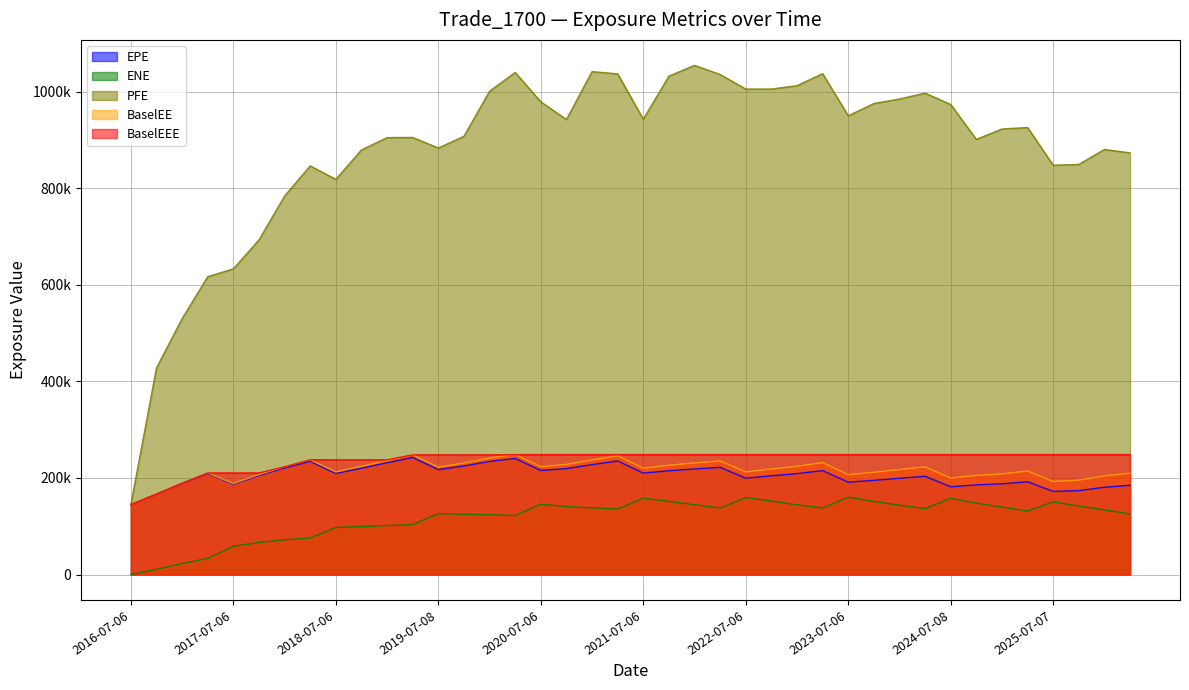

Count the number of categories in the chart.

40